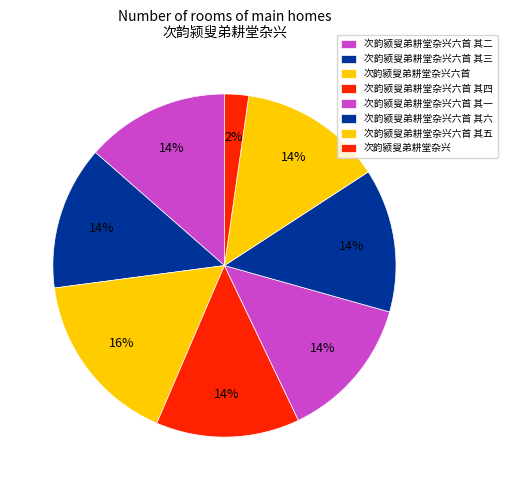

How many slices are in this pie chart?

8